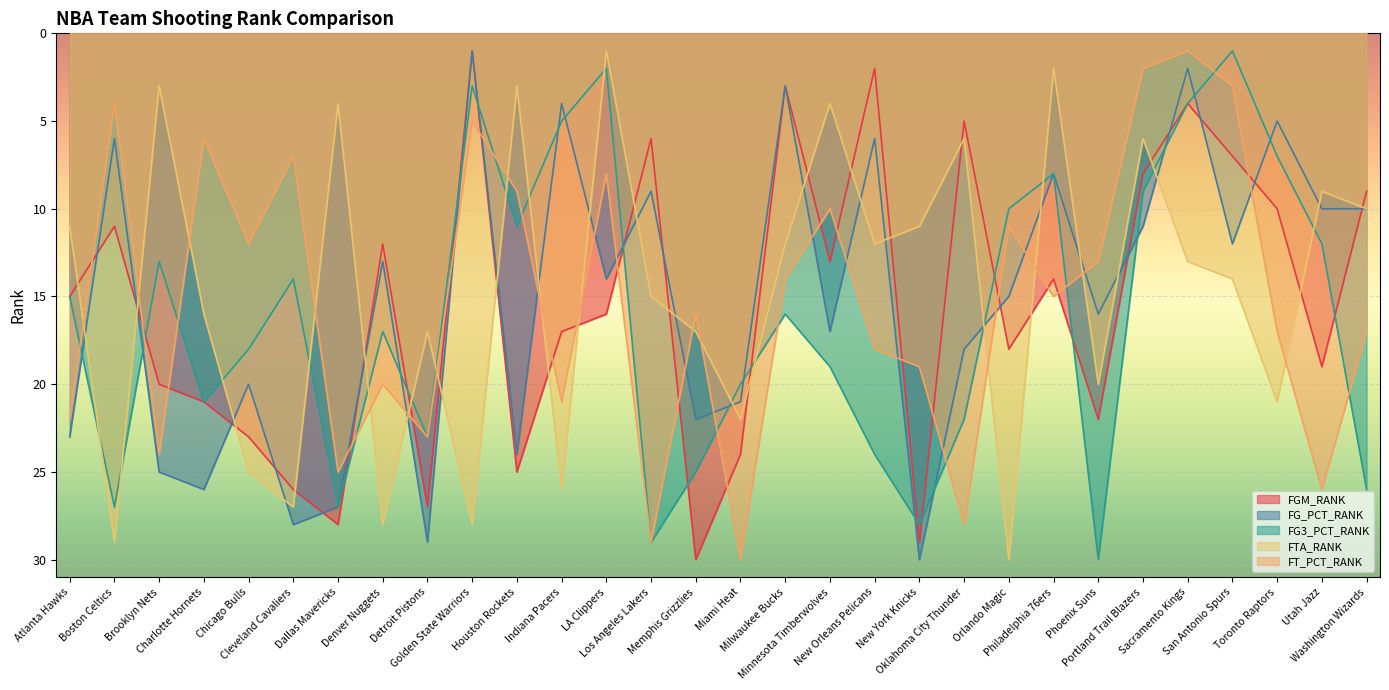

Reading left to right, what are all the values shown in this chart?

FGM_RANK: Atlanta Hawks=15	Boston Celtics=11	Brooklyn Nets=20	Charlotte Hornets=21	Chicago Bulls=23	Cleveland Cavaliers=26	Dallas Mavericks=28	Denver Nuggets=12	Detroit Pistons=27	Golden State Warriors=1	Houston Rockets=25	Indiana Pacers=17	LA Clippers=16	Los Angeles Lakers=6	Memphis Grizzlies=30	Miami Heat=24	Milwaukee Bucks=3	Minnesota Timberwolves=13	New Orleans Pelicans=2	New York Knicks=29	Oklahoma City Thunder=5	Orlando Magic=18	Philadelphia 76ers=14	Phoenix Suns=22	Portland Trail Blazers=8	Sacramento Kings=4	San Antonio Spurs=7	Toronto Raptors=10	Utah Jazz=19	Washington Wizards=9
FG_PCT_RANK: Atlanta Hawks=23	Boston Celtics=6	Brooklyn Nets=25	Charlotte Hornets=26	Chicago Bulls=20	Cleveland Cavaliers=28	Dallas Mavericks=27	Denver Nuggets=13	Detroit Pistons=29	Golden State Warriors=1	Houston Rockets=24	Indiana Pacers=4	LA Clippers=14	Los Angeles Lakers=9	Memphis Grizzlies=22	Miami Heat=21	Milwaukee Bucks=3	Minnesota Timberwolves=17	New Orleans Pelicans=6	New York Knicks=30	Oklahoma City Thunder=18	Orlando Magic=15	Philadelphia 76ers=8	Phoenix Suns=16	Portland Trail Blazers=11	Sacramento Kings=2	San Antonio Spurs=12	Toronto Raptors=5	Utah Jazz=10	Washington Wizards=10
FG3_PCT_RANK: Atlanta Hawks=15	Boston Celtics=27	Brooklyn Nets=13	Charlotte Hornets=21	Chicago Bulls=18	Cleveland Cavaliers=14	Dallas Mavericks=27	Denver Nuggets=17	Detroit Pistons=23	Golden State Warriors=3	Houston Rockets=11	Indiana Pacers=5	LA Clippers=2	Los Angeles Lakers=29	Memphis Grizzlies=25	Miami Heat=20	Milwaukee Bucks=16	Minnesota Timberwolves=19	New Orleans Pelicans=24	New York Knicks=28	Oklahoma City Thunder=22	Orlando Magic=10	Philadelphia 76ers=8	Phoenix Suns=30	Portland Trail Blazers=9	Sacramento Kings=4	San Antonio Spurs=1	Toronto Raptors=7	Utah Jazz=12	Washington Wizards=26
FTA_RANK: Atlanta Hawks=11	Boston Celtics=29	Brooklyn Nets=3	Charlotte Hornets=16	Chicago Bulls=25	Cleveland Cavaliers=27	Dallas Mavericks=4	Denver Nuggets=28	Detroit Pistons=17	Golden State Warriors=28	Houston Rockets=3	Indiana Pacers=26	LA Clippers=1	Los Angeles Lakers=15	Memphis Grizzlies=17	Miami Heat=22	Milwaukee Bucks=12	Minnesota Timberwolves=4	New Orleans Pelicans=12	New York Knicks=11	Oklahoma City Thunder=6	Orlando Magic=30	Philadelphia 76ers=2	Phoenix Suns=20	Portland Trail Blazers=6	Sacramento Kings=13	San Antonio Spurs=14	Toronto Raptors=21	Utah Jazz=9	Washington Wizards=10
FT_PCT_RANK: Atlanta Hawks=22	Boston Celtics=4	Brooklyn Nets=24	Charlotte Hornets=6	Chicago Bulls=12	Cleveland Cavaliers=7	Dallas Mavericks=25	Denver Nuggets=20	Detroit Pistons=23	Golden State Warriors=5	Houston Rockets=9	Indiana Pacers=21	LA Clippers=8	Los Angeles Lakers=29	Memphis Grizzlies=16	Miami Heat=30	Milwaukee Bucks=14	Minnesota Timberwolves=10	New Orleans Pelicans=18	New York Knicks=19	Oklahoma City Thunder=28	Orlando Magic=11	Philadelphia 76ers=15	Phoenix Suns=13	Portland Trail Blazers=2	Sacramento Kings=1	San Antonio Spurs=3	Toronto Raptors=17	Utah Jazz=26	Washington Wizards=17